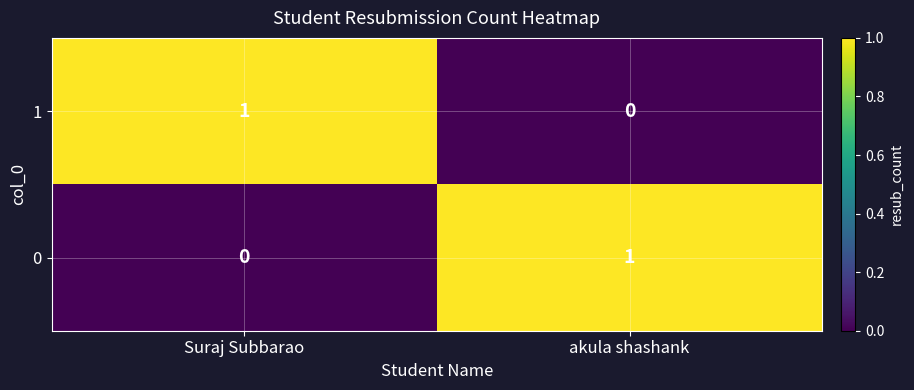

Is it true that 0 equals 0 at Suraj Subbarao?

True